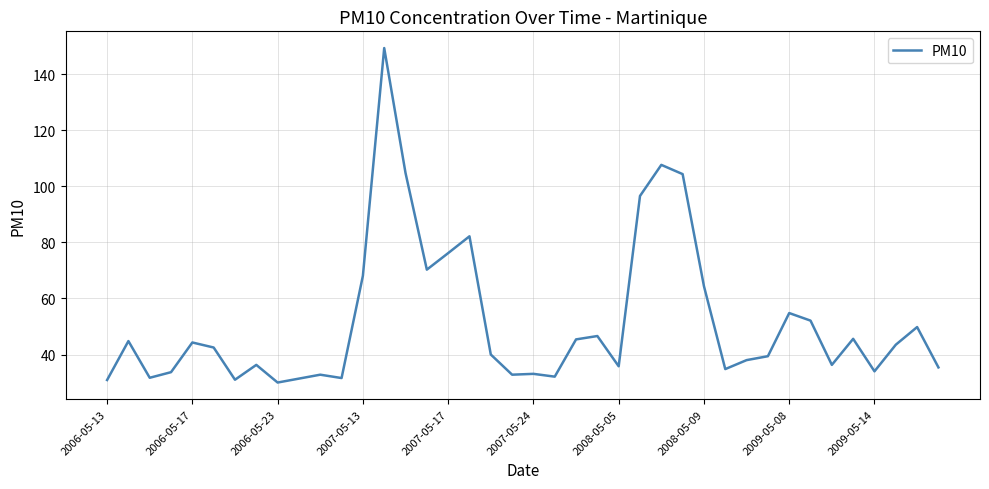

What is the maximum value shown in the chart?

149.4